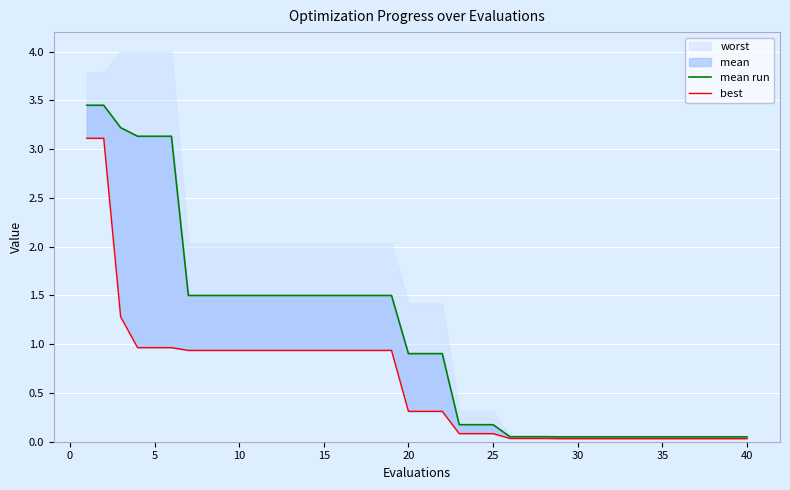

Is the value of best at 20 greater than the value of mean run at 33?

Yes